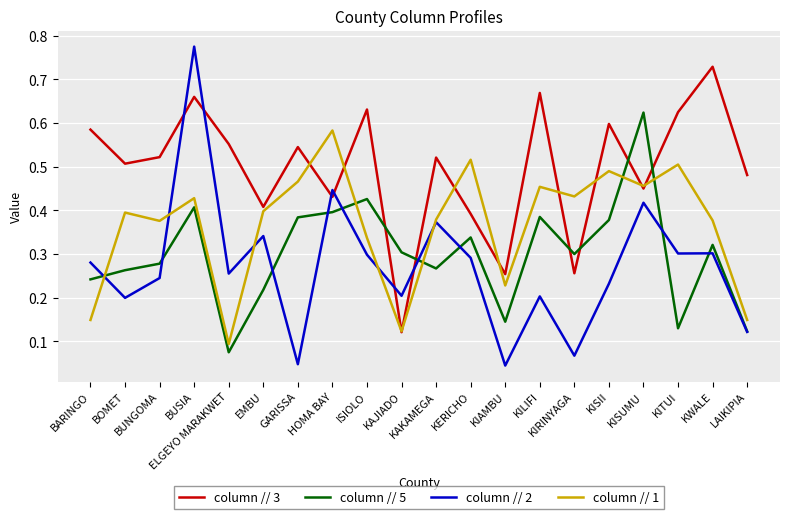

At which category is the sum across all series the highest?

BUSIA